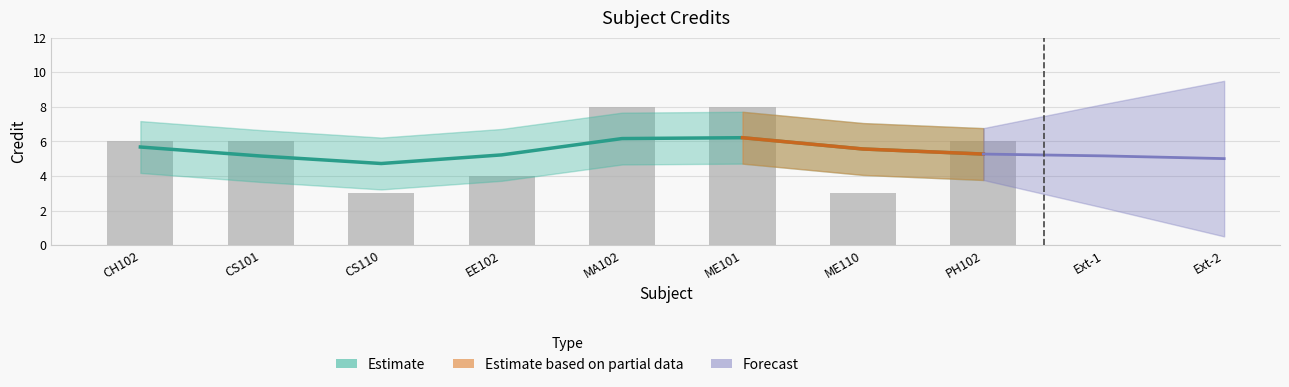

What is the difference between the maximum and second lowest values?

5